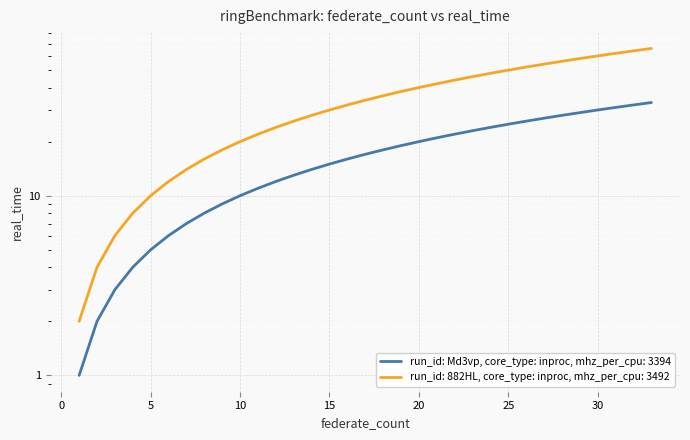

Is it true that run_id: 882HL, core_type: inproc, mhz_per_cpu: 3492 equals 54 at 27?

True